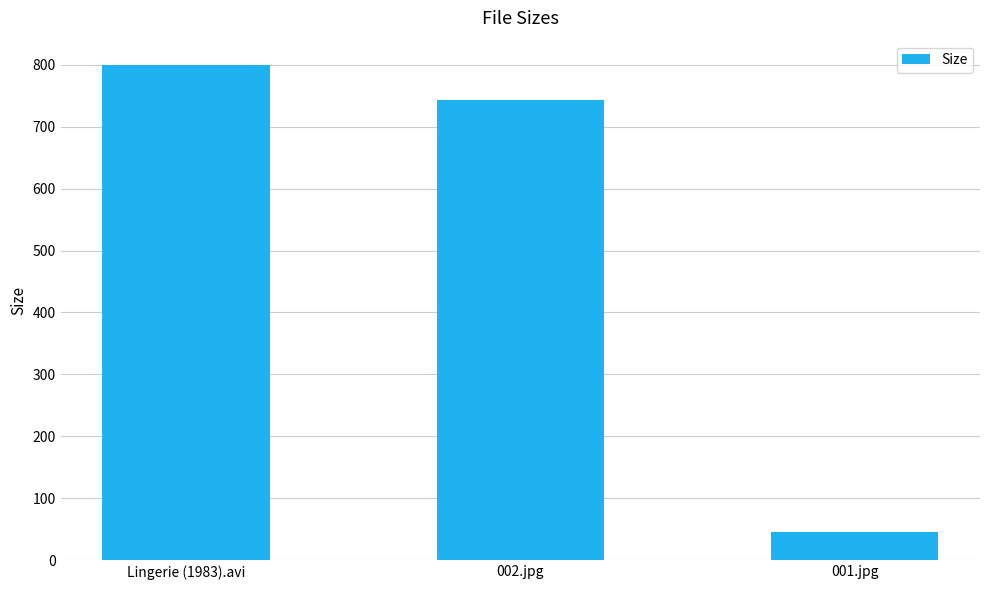

How many data points are less than 742?

1